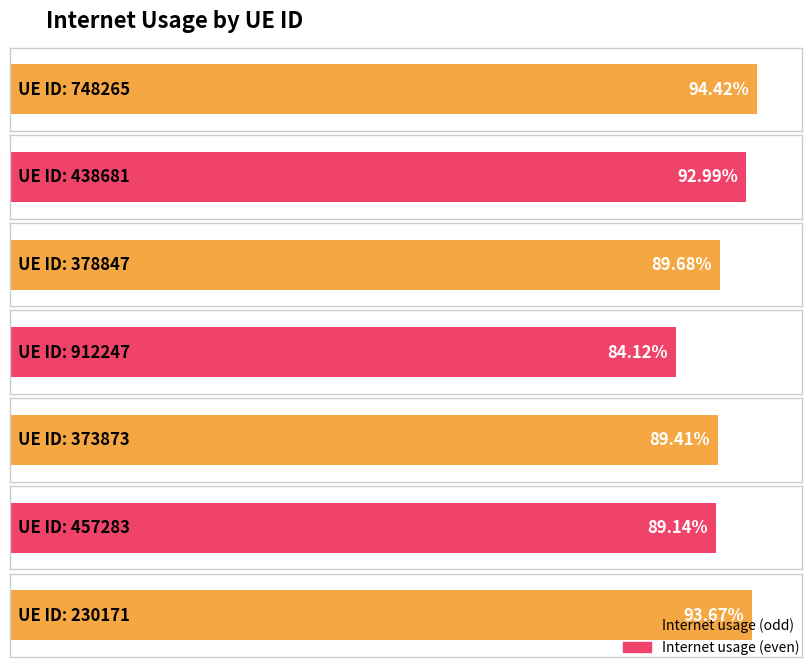

Where is the data nearest to the value 0?

912247